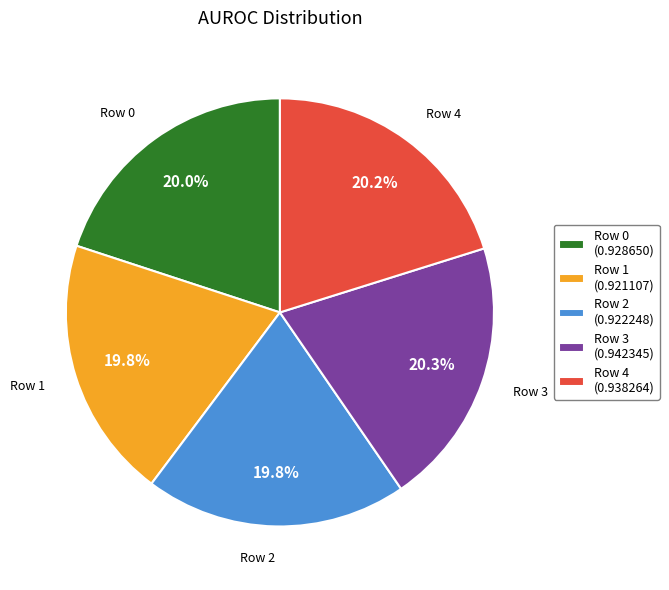

Does any single category account for the majority?

No